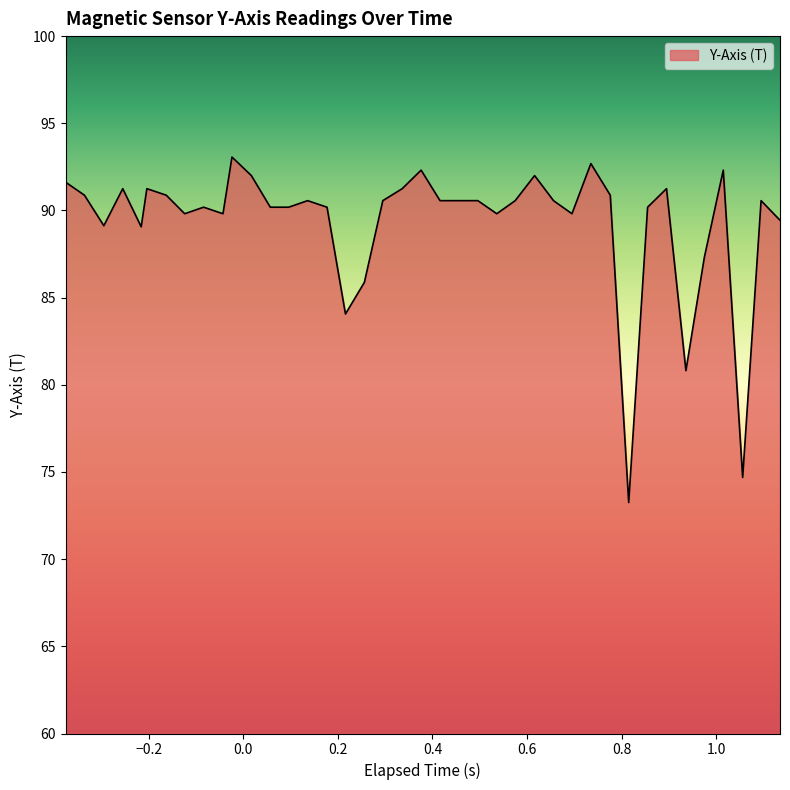

Count the number of values greater than 90.

27